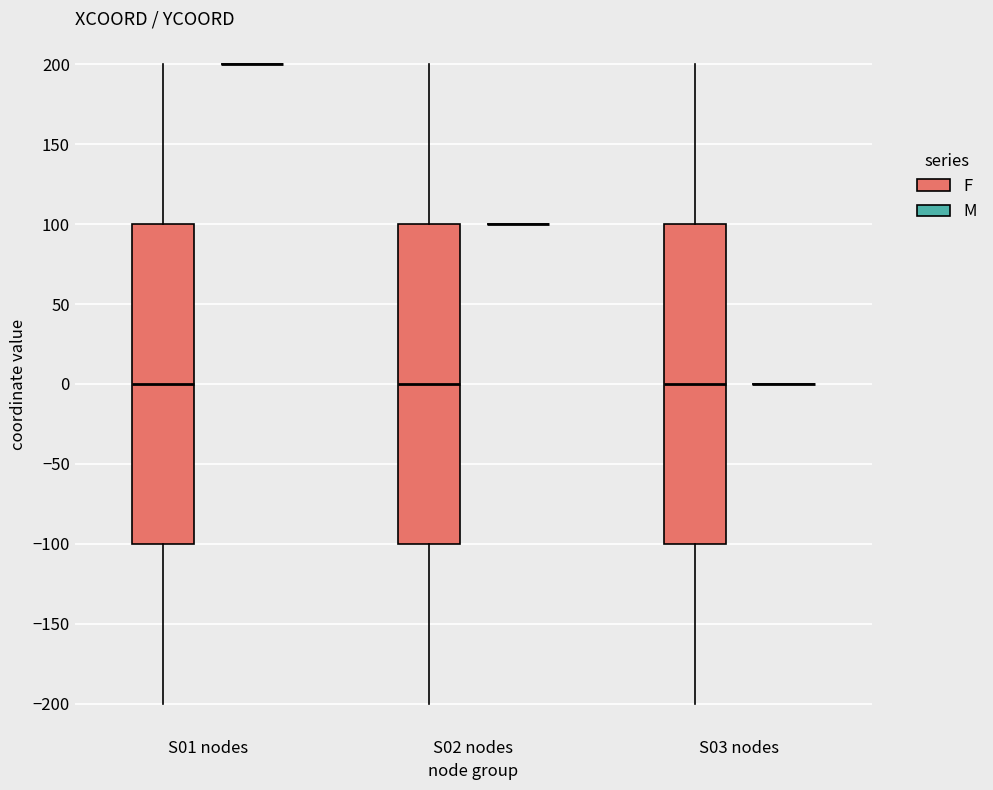

Reading left to right, read every box against the y-axis: the position of its median line, the range the box covers, and the ends of its whiskers. The values are not printed on the chart, so give them approximately, as read against the axis.

S01 nodes (F): median 0, box -100 to 100, whiskers -200 to 200
S01 nodes (M): box collapsed to a line at 200, whiskers 200 to 200
S02 nodes (F): median 0, box -100 to 100, whiskers -200 to 200
S02 nodes (M): box collapsed to a line at 100, whiskers 100 to 100
S03 nodes (F): median 0, box -100 to 100, whiskers -200 to 200
S03 nodes (M): box collapsed to a line at 0, whiskers 0 to 0